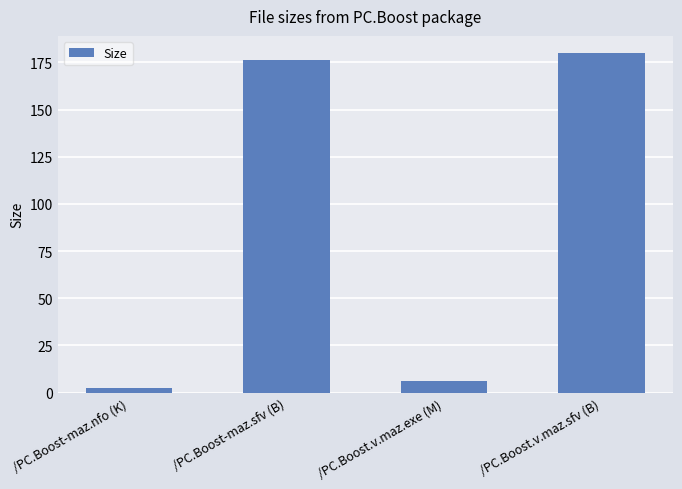

Between /PC.Boost.v.maz.exe (M) and /PC.Boost-maz.sfv (B), which is larger?

/PC.Boost-maz.sfv (B)